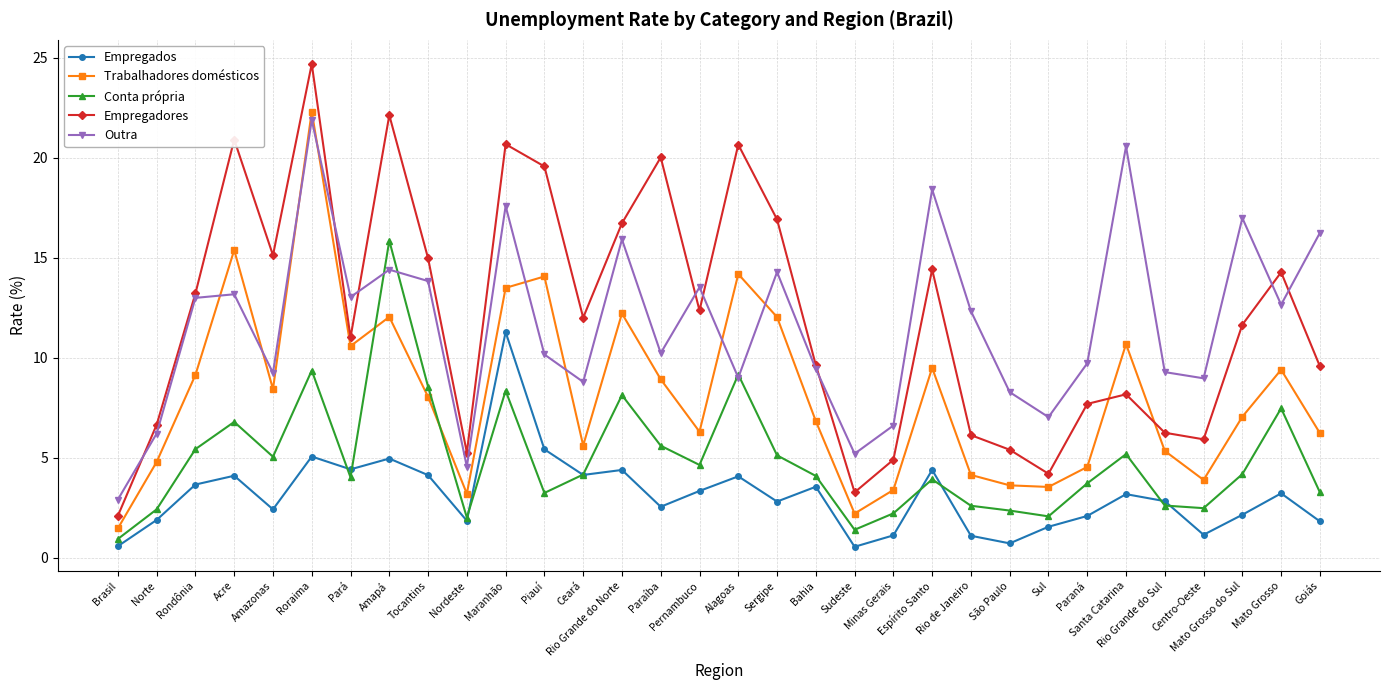

True or false: Conta própria and Empregadores intersect in this chart.

False